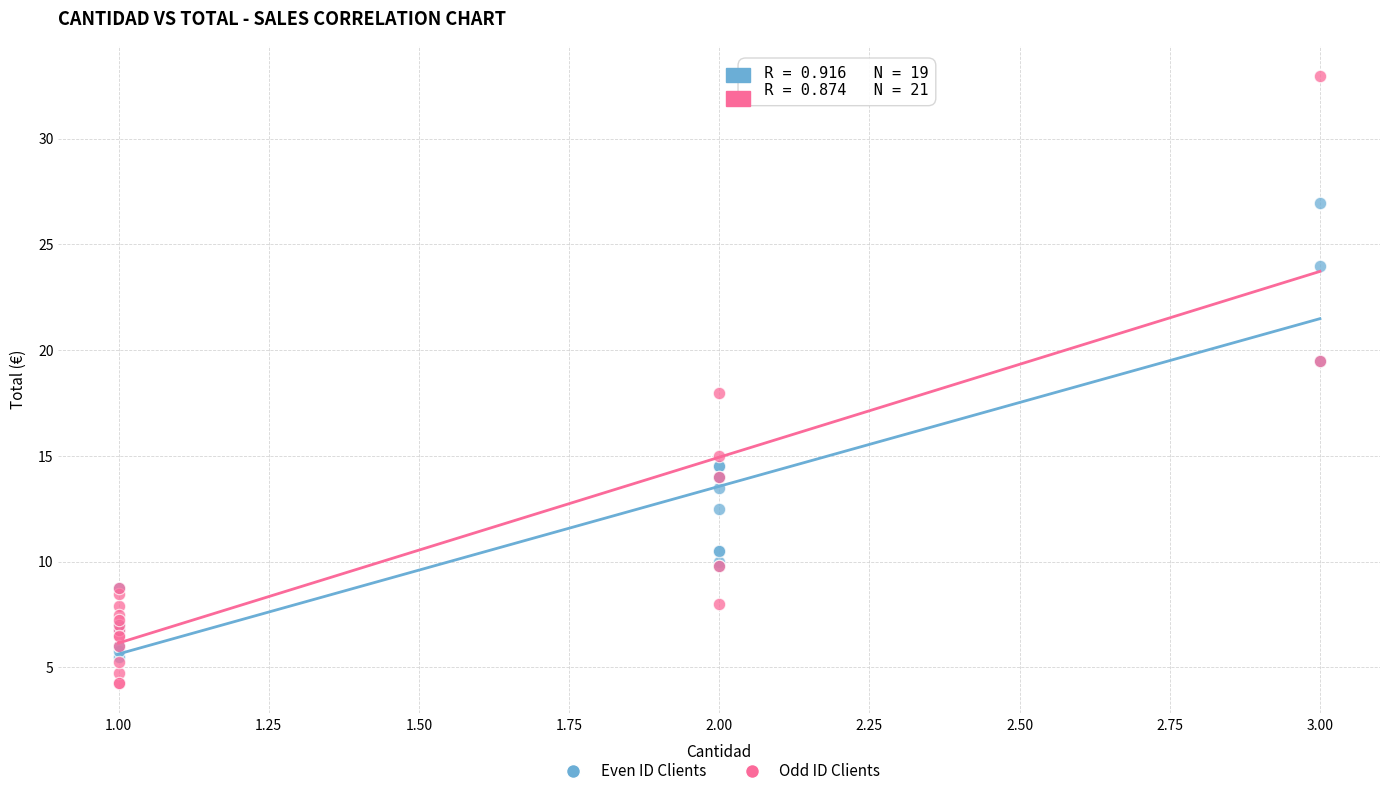

Which series has the largest Y range (max minus min)?

Odd ID Clients